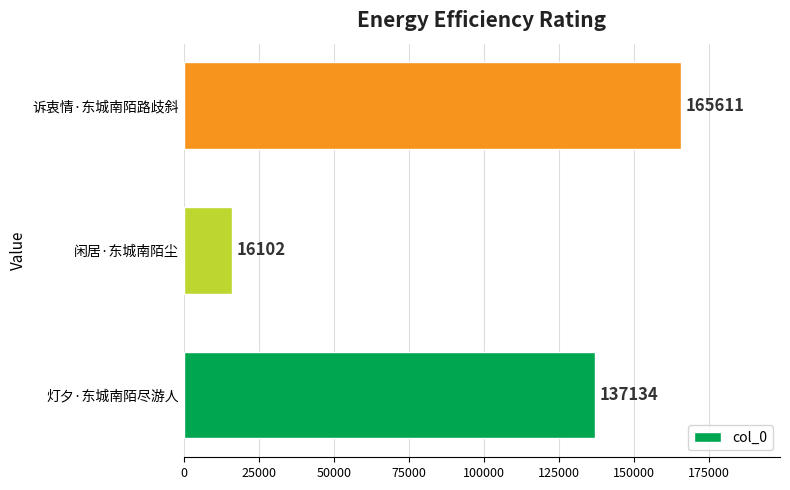

The value at 灯夕·东城南陌尽游人 is 137134. True or false?

True